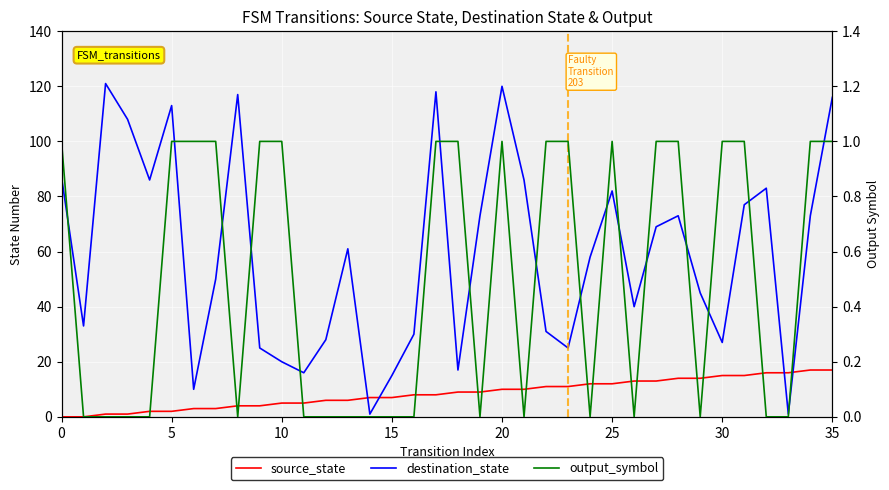

At 32, list the series in order from smallest to largest.

output_symbol, source_state, destination_state